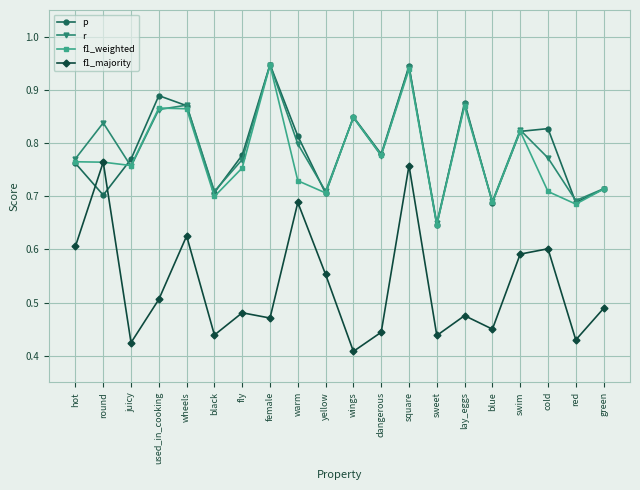

What is the spread (max minus min) of values at blue?

0.2